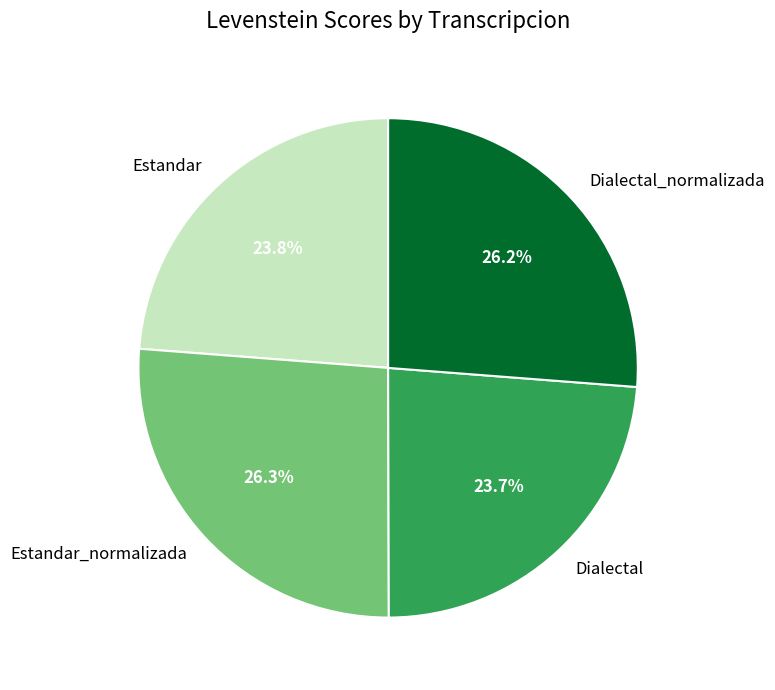

Does any single category account for the majority?

No